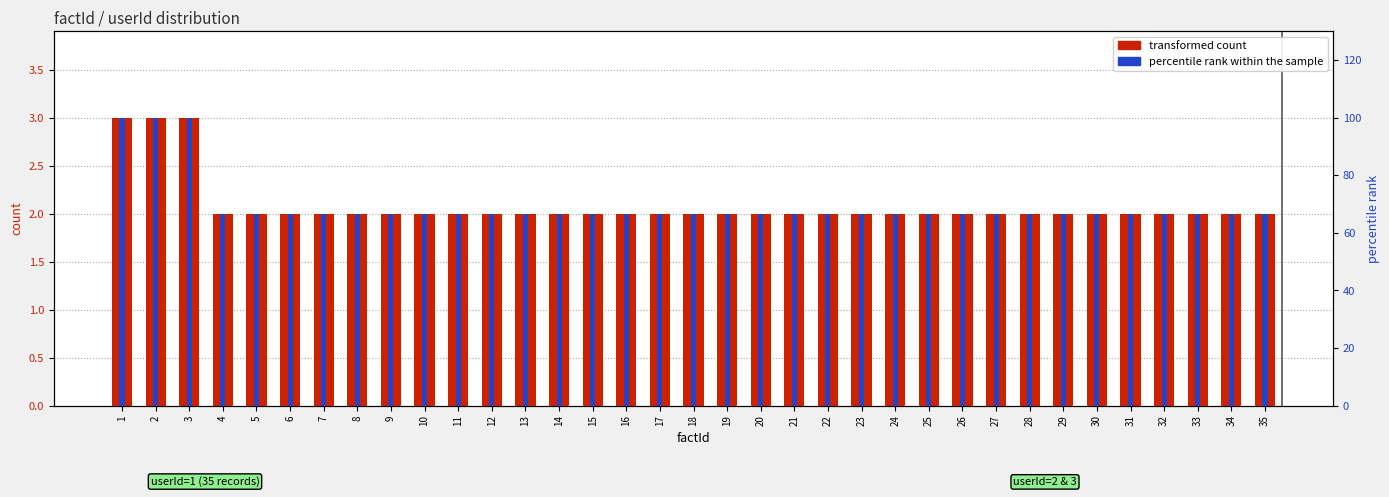

Rank the series by their maximum value, from highest to lowest.

percentile rank within the sample, transformed count